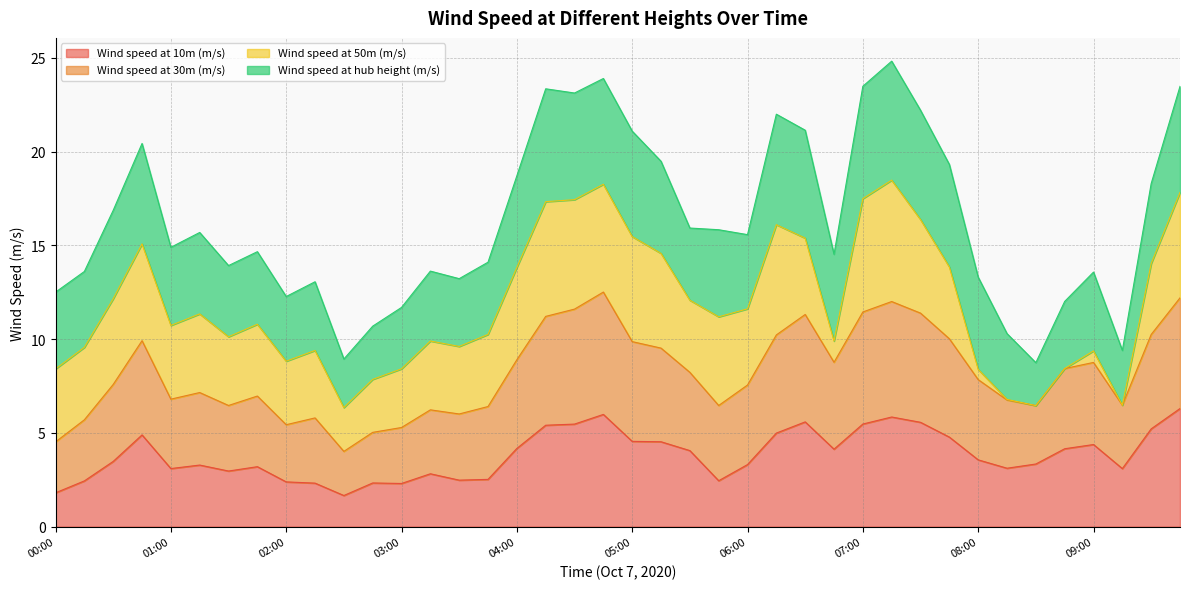

True or false: Wind speed at 30m (m/s) and Wind speed at 10m (m/s) cross at least once.

False